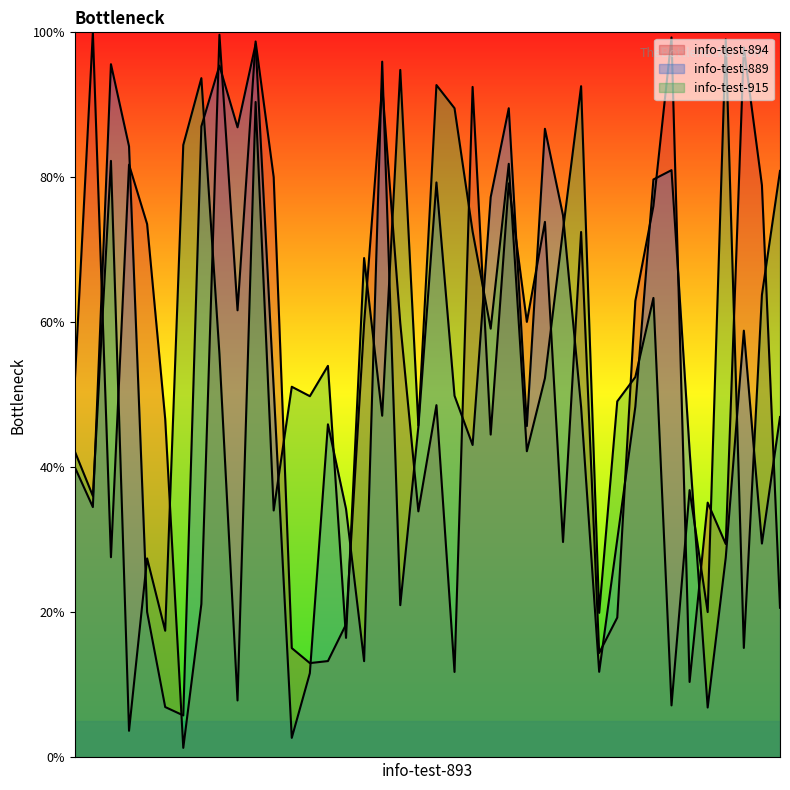

Is the value of info-test-894 at 450939 greater than the value of info-test-915 at 563732?

No